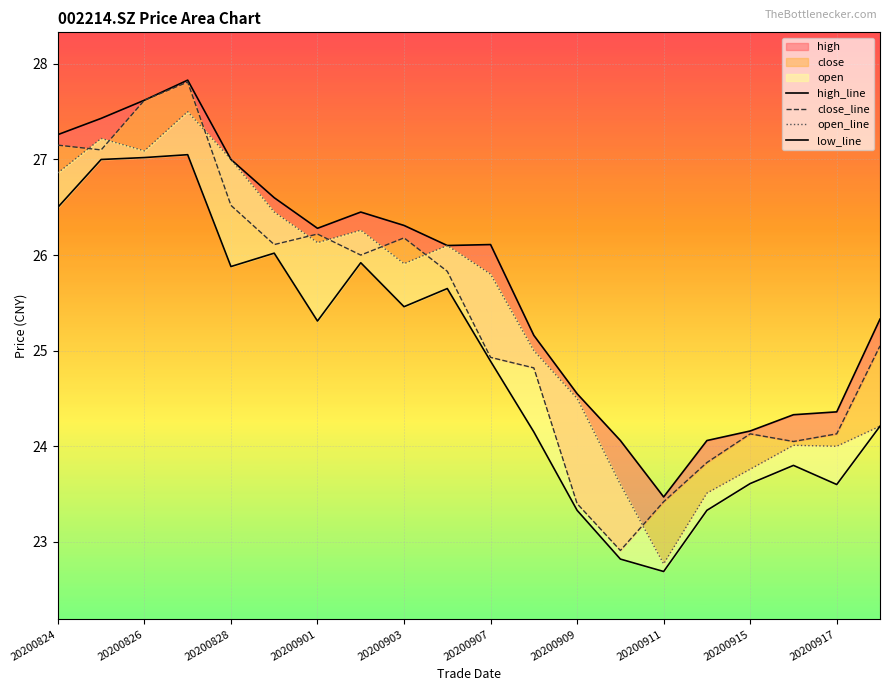

What is the highest value of the low_line series?

27.1